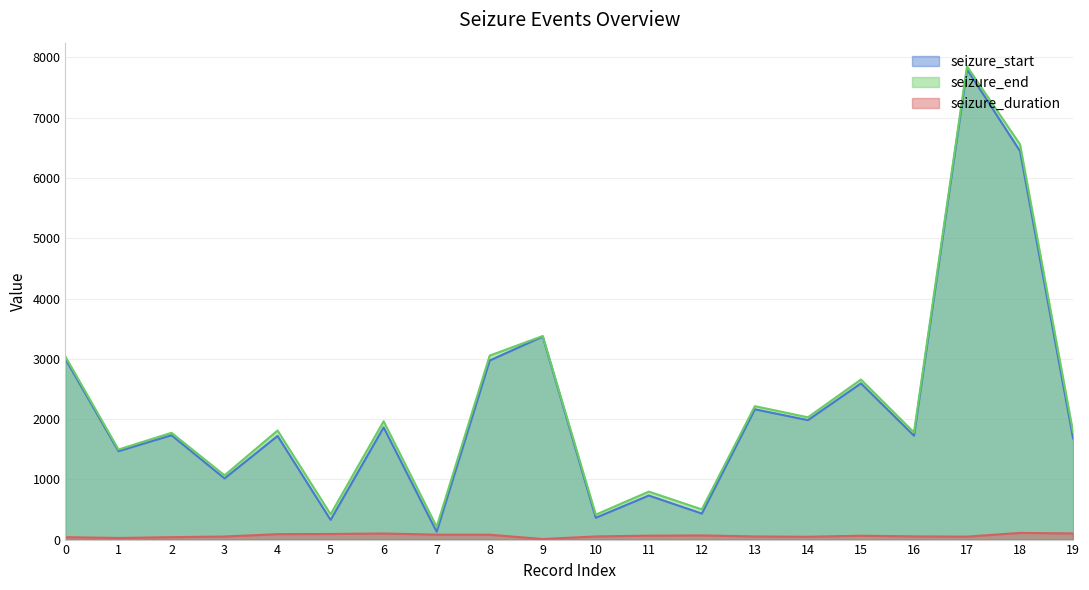

Does the chart display data point markers on the line(s)?

No